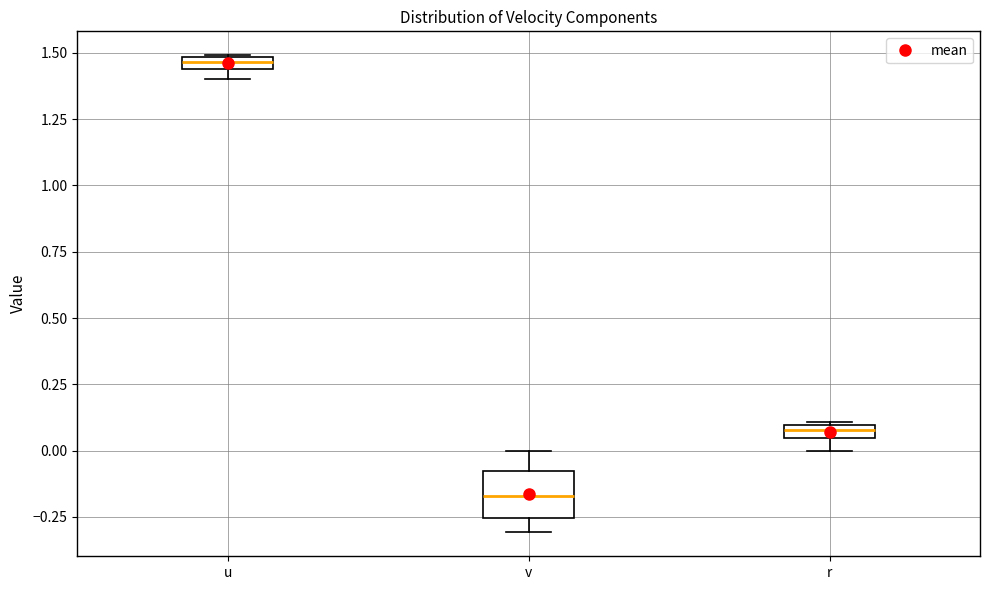

Comparing the boxes themselves (not the whiskers), which one is the tallest?

v